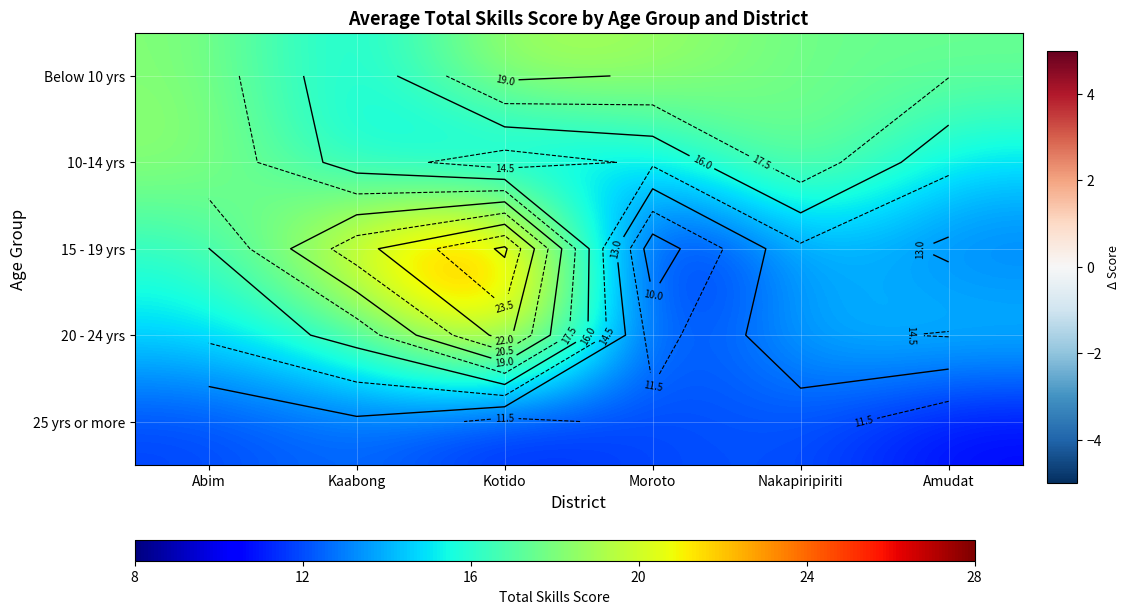

How many data points in 10-14 yrs are above 15?

3